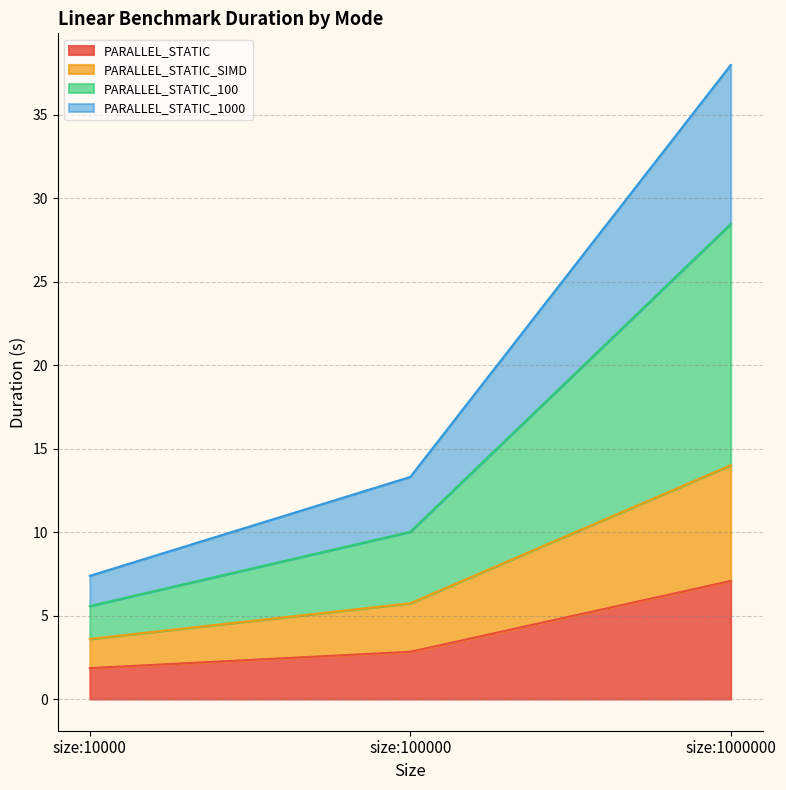

List the labels in order of PARALLEL_STATIC value, smallest first.

size:10000, size:100000, size:1000000